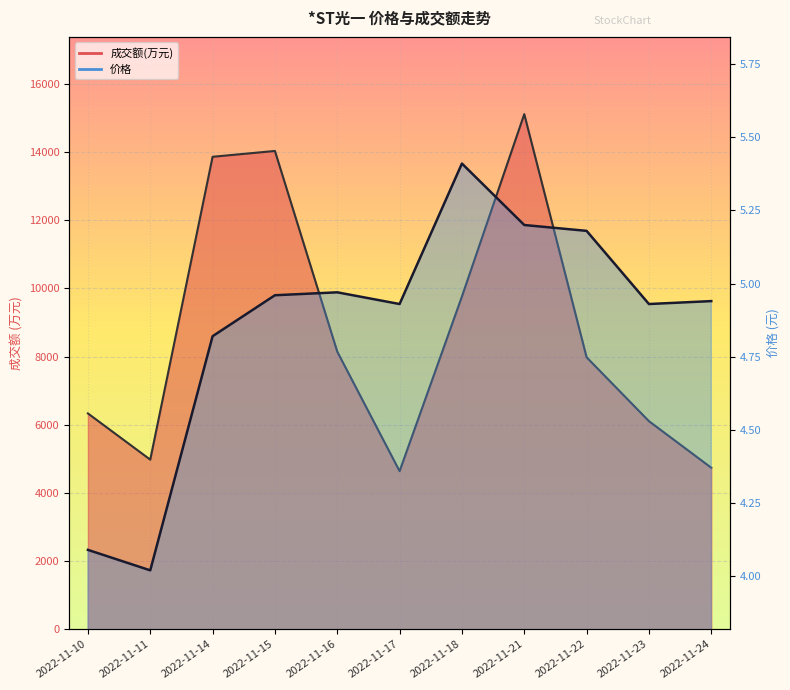

Reading left to right, list all the values displayed in this chart.

价格: 2022-11-10=4.1	2022-11-11=4.0	2022-11-14=4.8	2022-11-15=5.0	2022-11-16=5.0	2022-11-17=4.9	2022-11-18=5.4	2022-11-21=5.2	2022-11-22=5.2	2022-11-23=4.9	2022-11-24=4.9
成交额(万元): 2022-11-10=6330.0	2022-11-11=4974.0	2022-11-14=13860.0	2022-11-15=14031.0	2022-11-16=8143.0	2022-11-17=4636.0	2022-11-18=9762.0	2022-11-21=15111.0	2022-11-22=7977.0	2022-11-23=6103.0	2022-11-24=4736.0